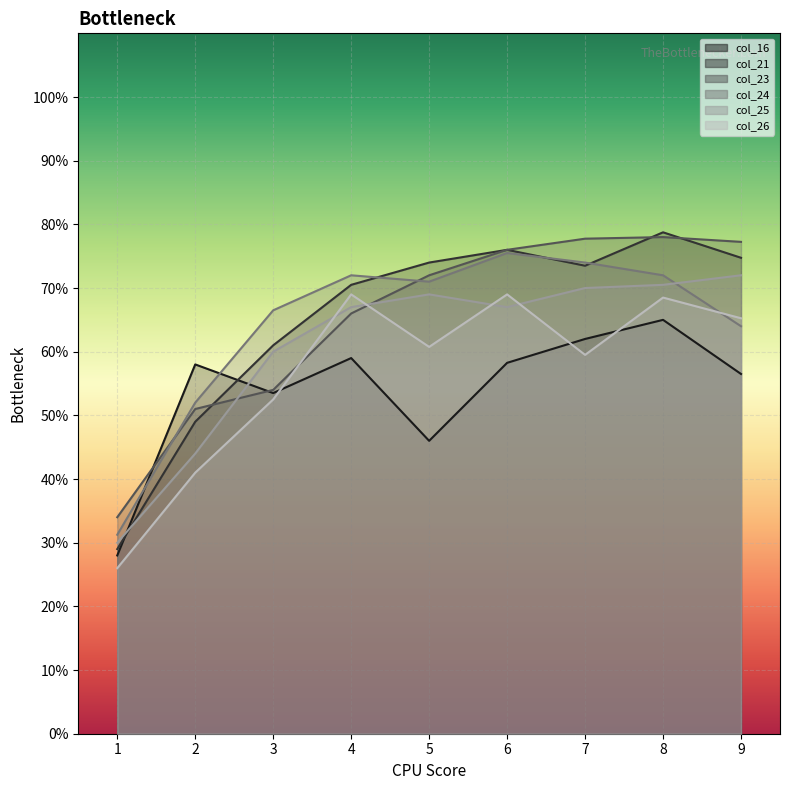

What is the difference between the second highest and minimum values in the col_23 series?

43.8